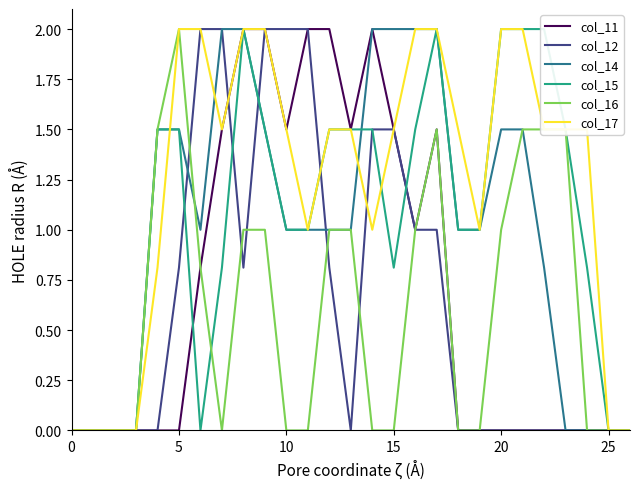

Where is the first local minimum for col_12?

8